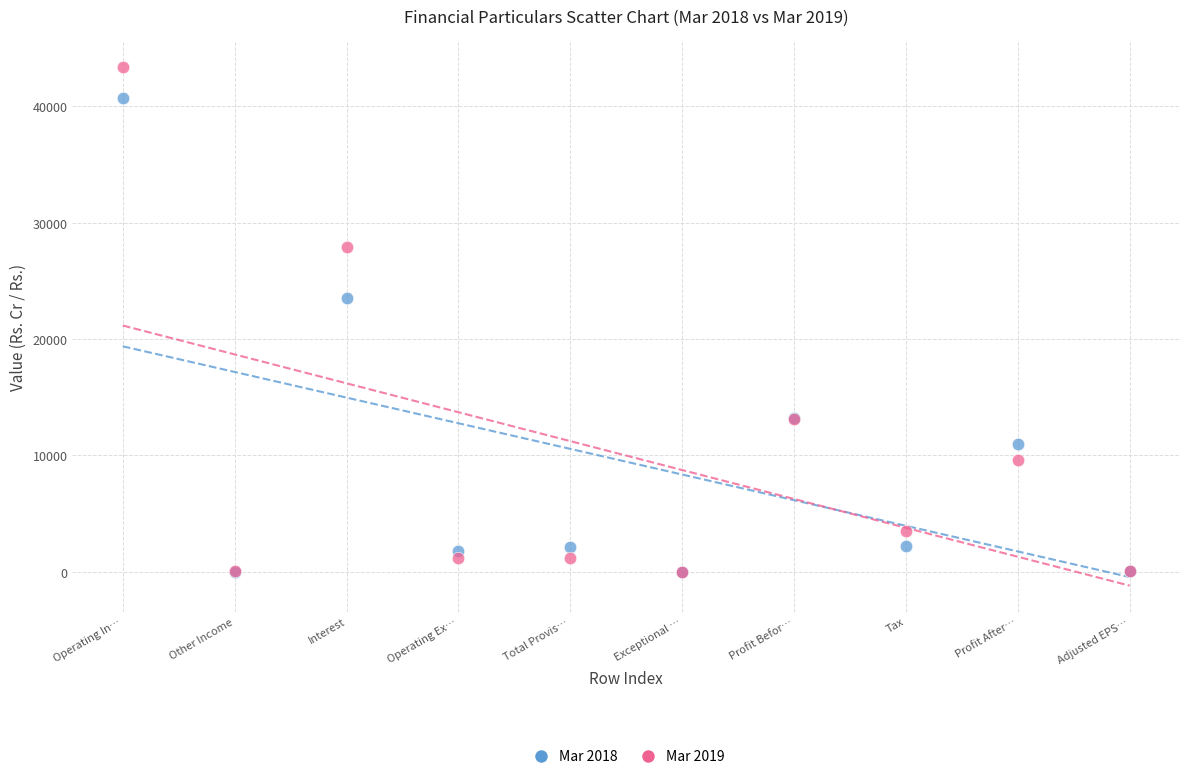

Which series has the largest Y range (max minus min)?

Mar 2019